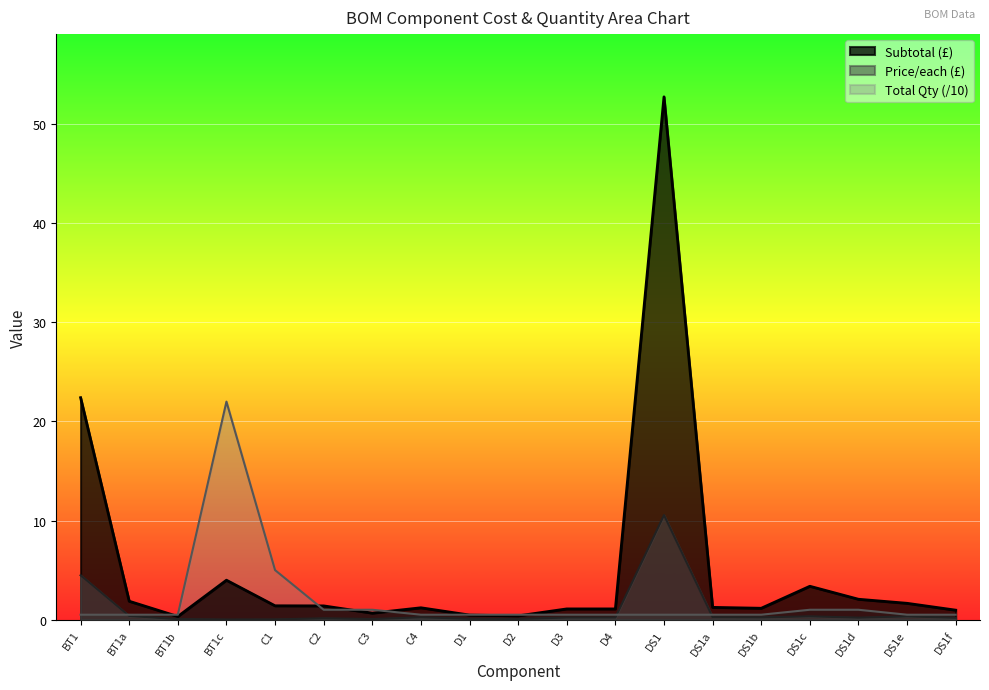

After their last crossing, which series has the higher values: Subtotal (£) or Total Qty?

Subtotal (£)